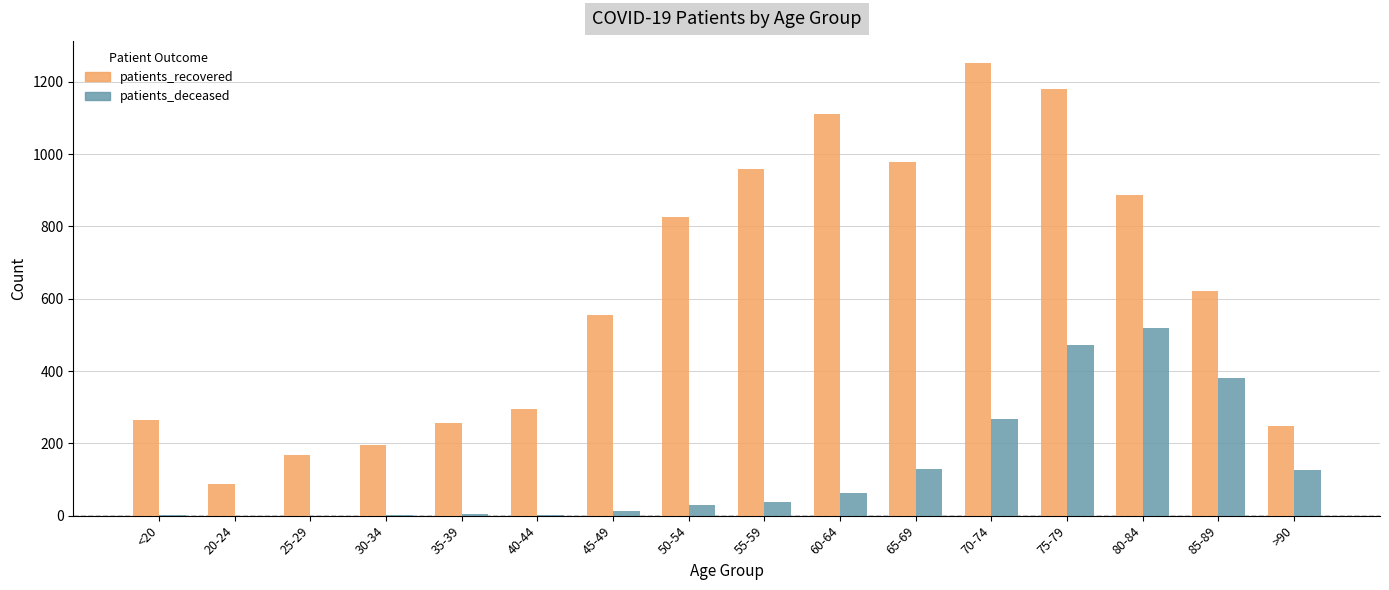

At which category does the chart reach its peak across all series?

70-74